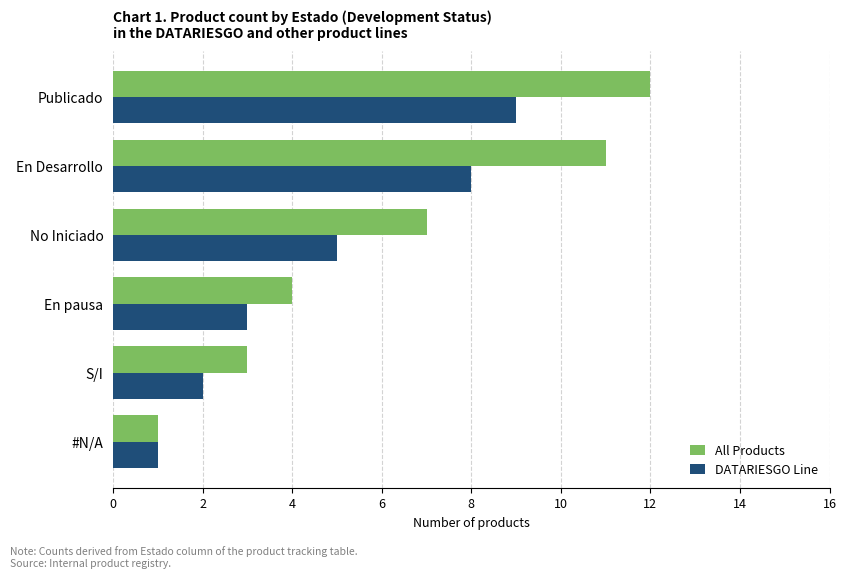

What are all the series names shown in the legend?

All Products, DATARIESGO Line